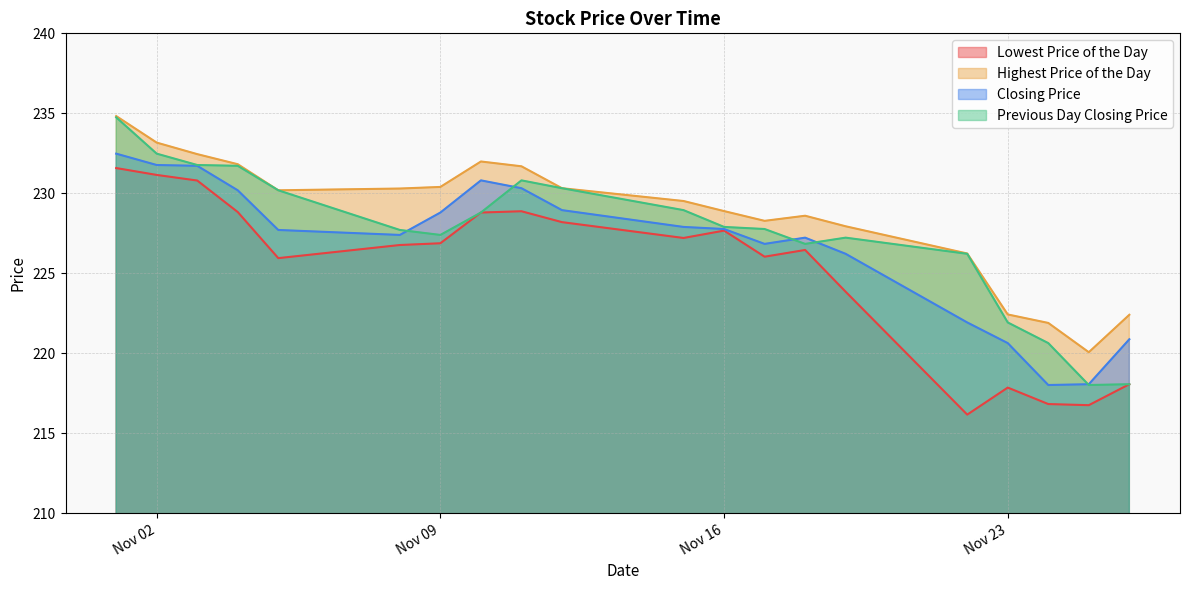

The Closing Price series shows 105.2 at 20211103. True or false?

False